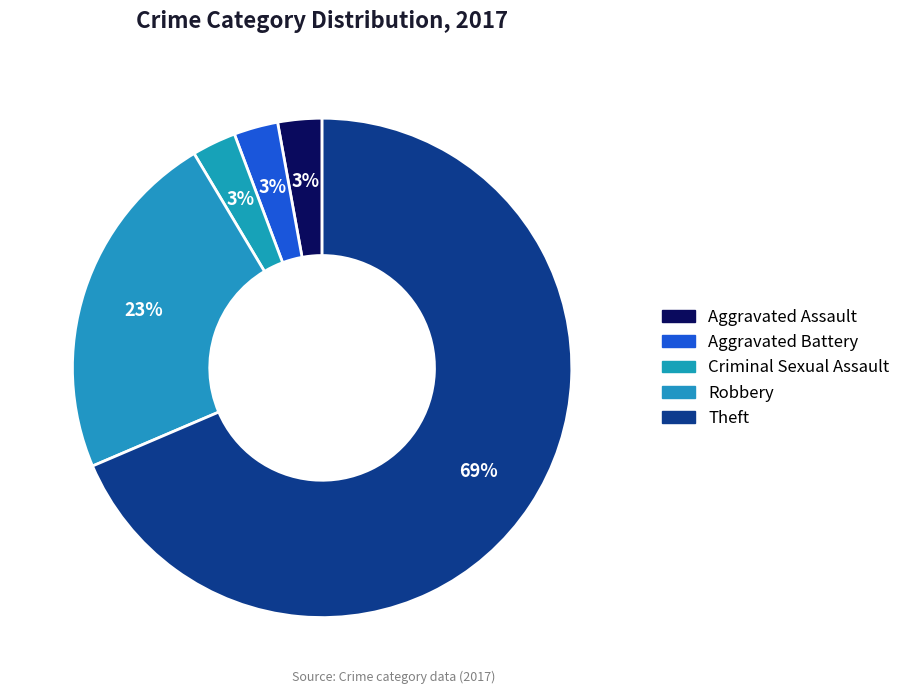

How many segments does this pie chart have?

5